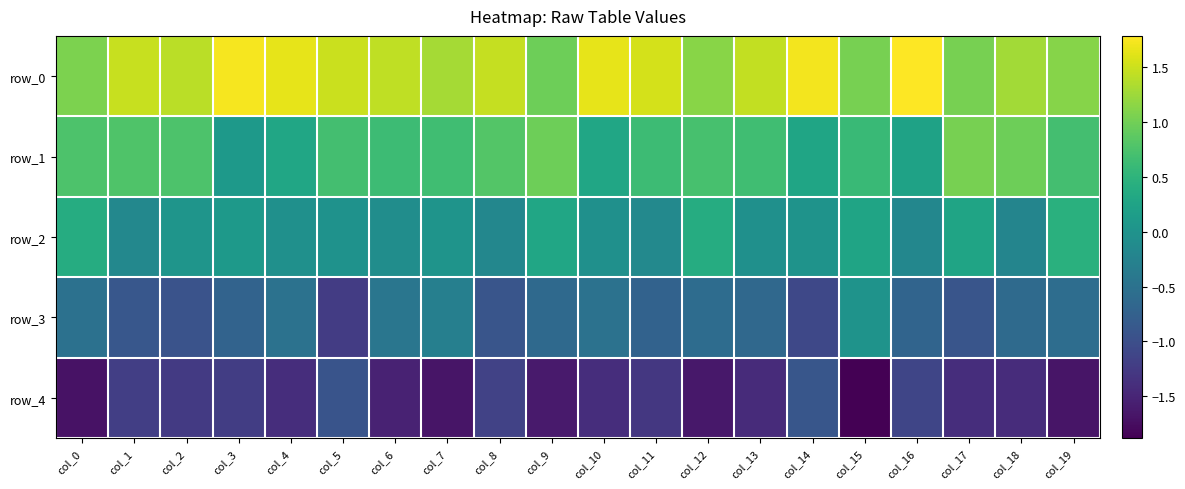

How many categories are shown in the chart?

20